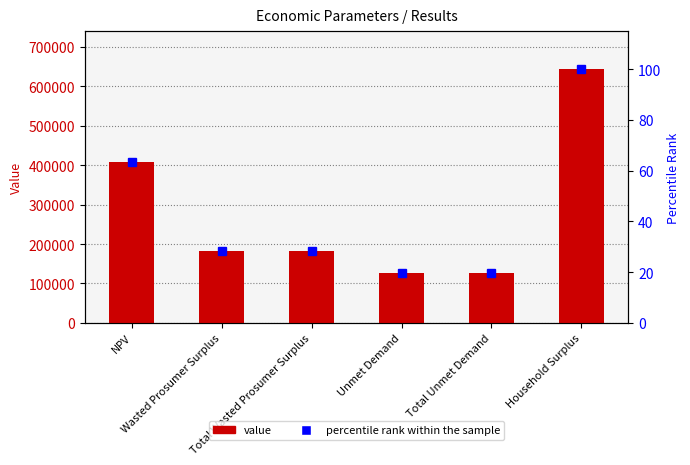

Count the number of data series in this chart.

2